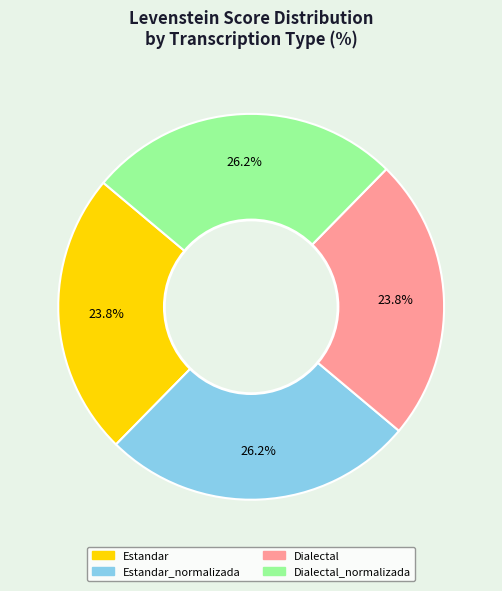

To the nearest percent, what is the difference between the largest and smallest slice percentages?

2%